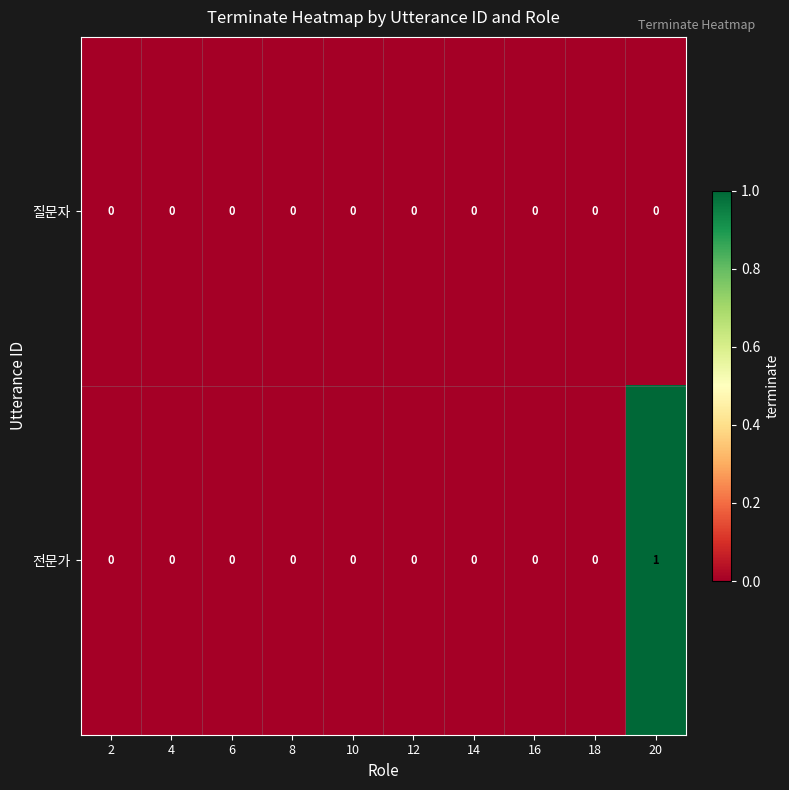

Reading left to right, extract all data points from this chart.

질문자: 2=0	4=0	6=0	8=0	10=0	12=0	14=0	16=0	18=0	20=0
전문가: 2=0	4=0	6=0	8=0	10=0	12=0	14=0	16=0	18=0	20=1